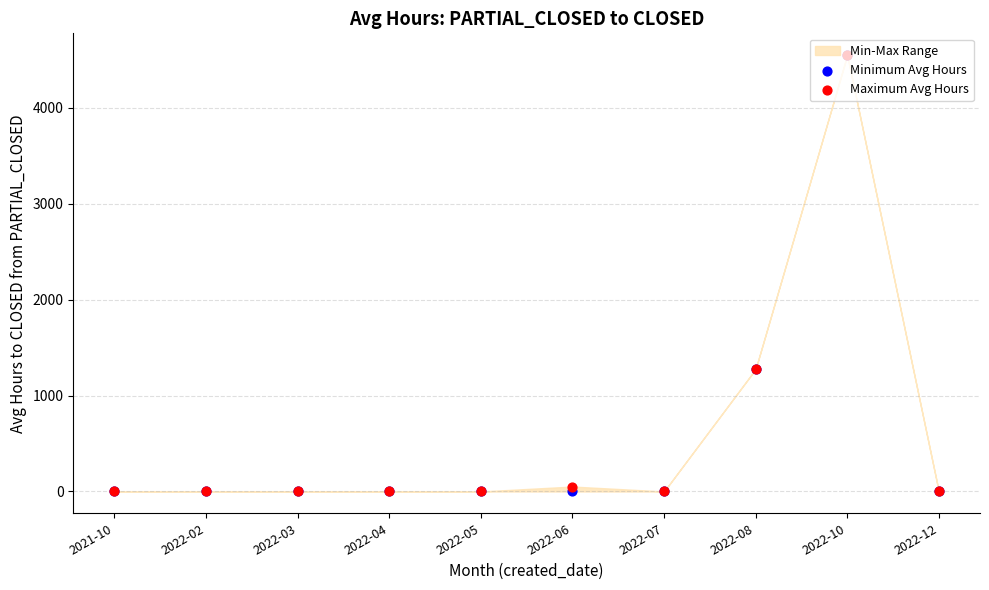

Which series contains the lowest Y value?

Minimum Avg Hours